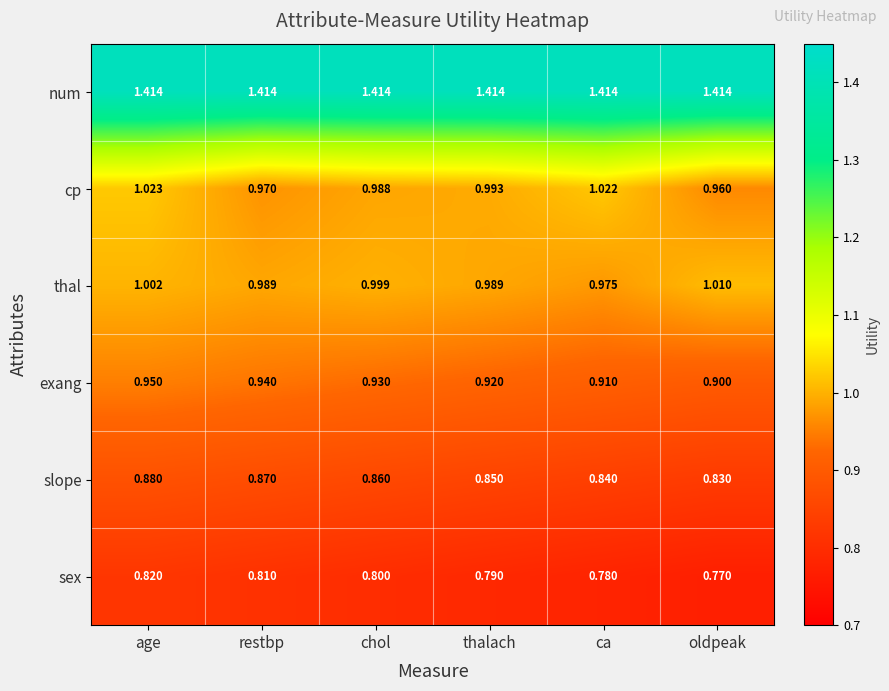

At how many categories does at least one series exceed 1?

6